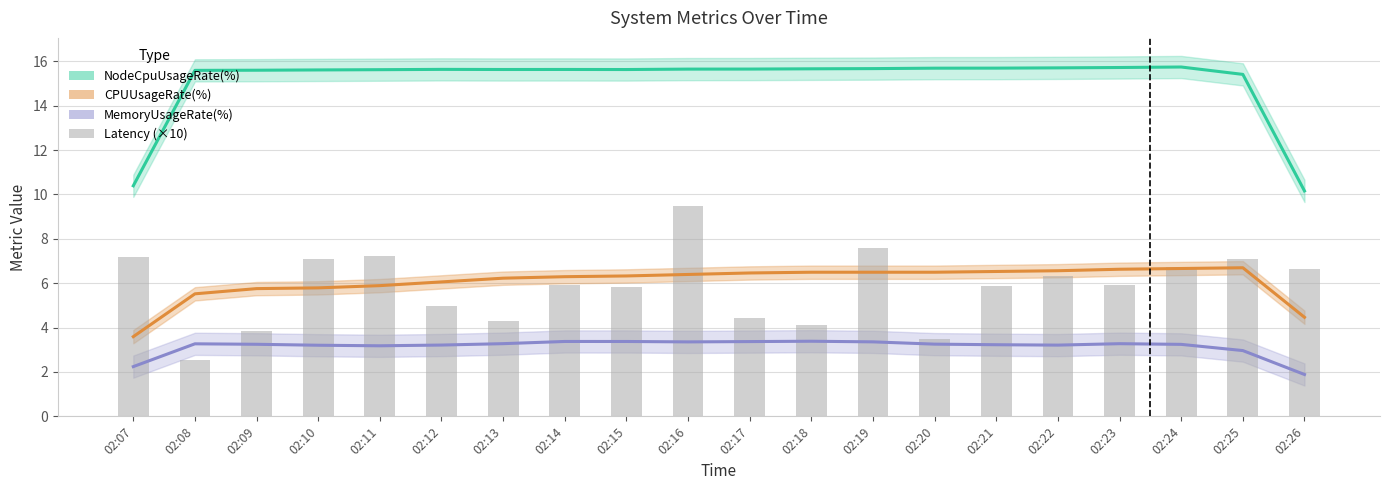

Which category has the lowest value in the MemoryUsageRate(%) series?

02:26